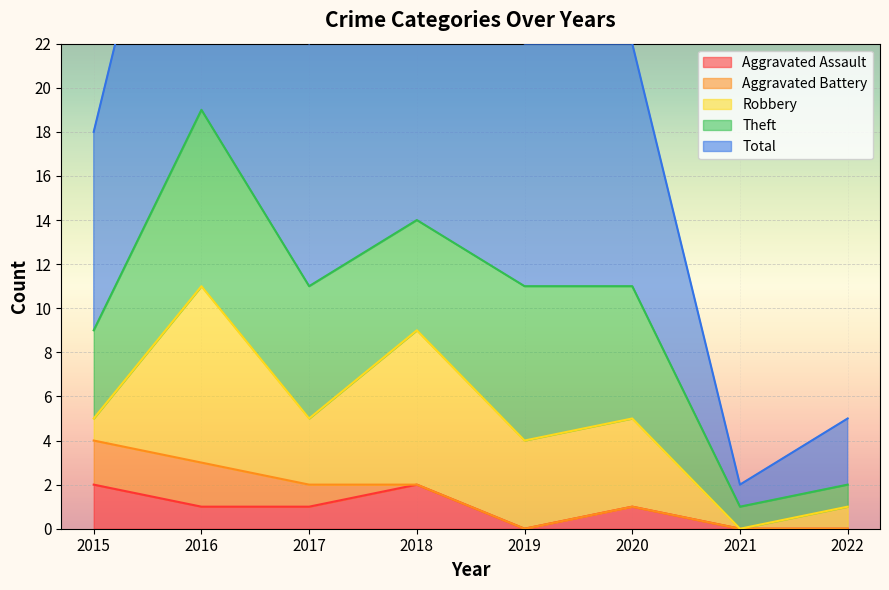

How many values in the Robbery series exceed 4?

2